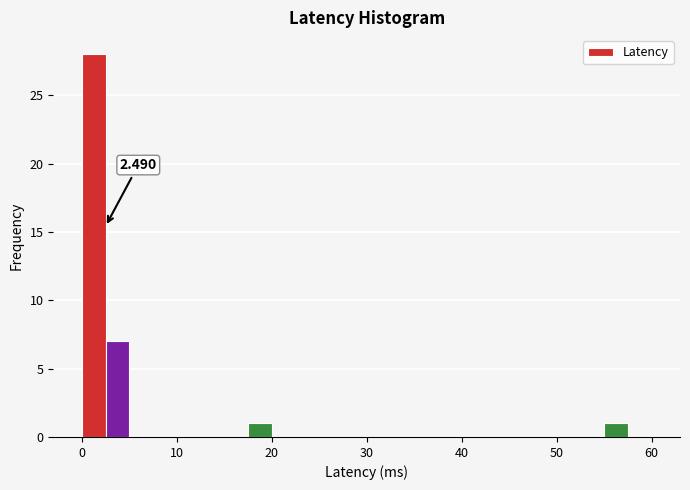

Read against the x-axis, roughly where is the centre of the tallest bar?

1